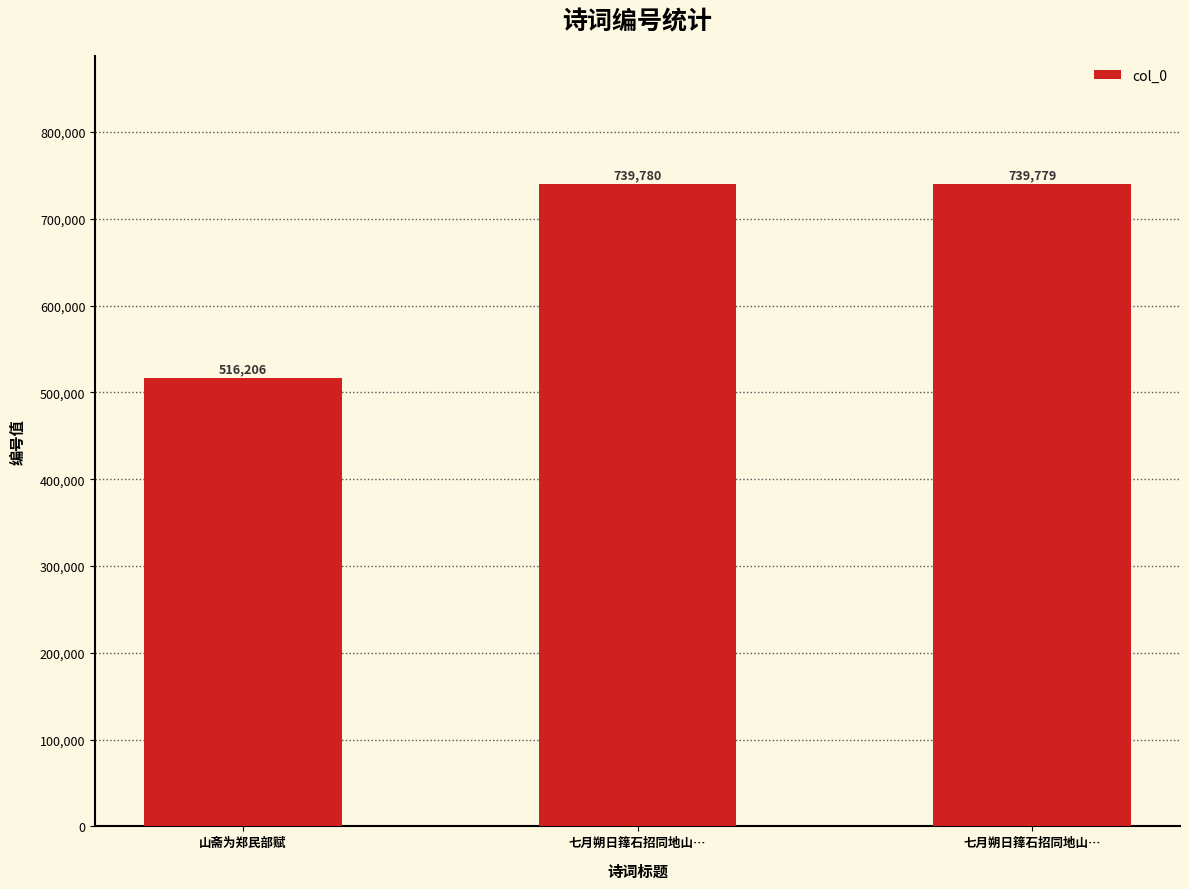

How many data points does each series have?

3